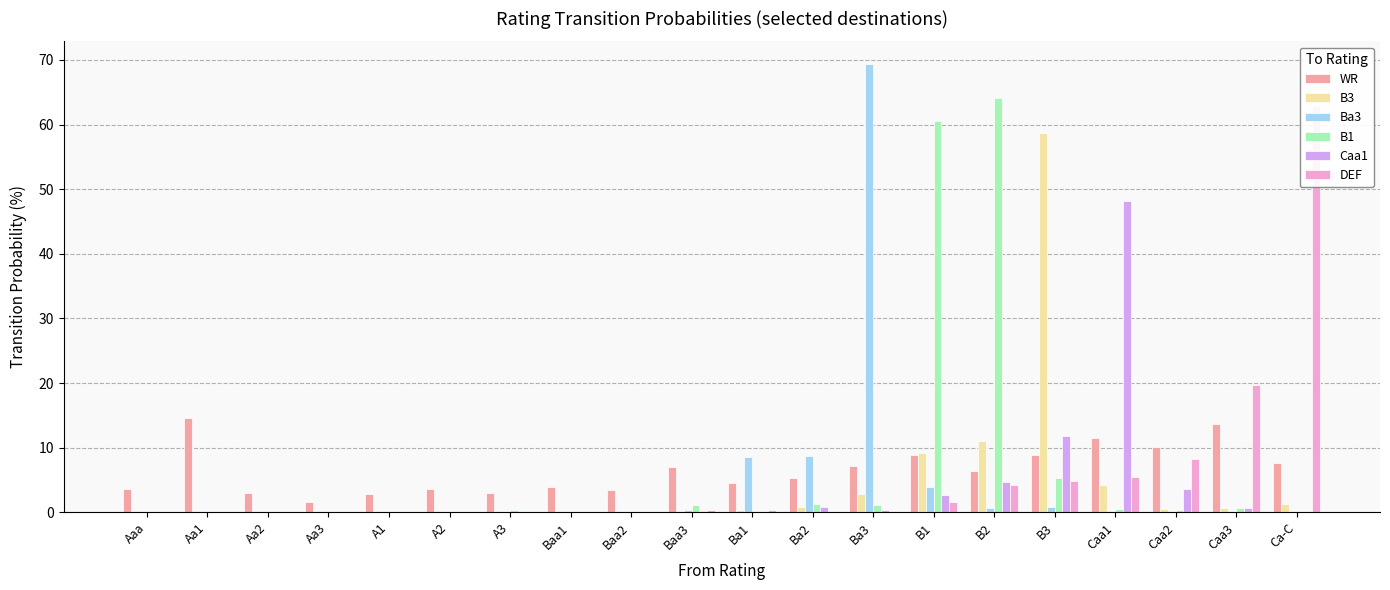

Which category has the highest value across all series?

Ba3